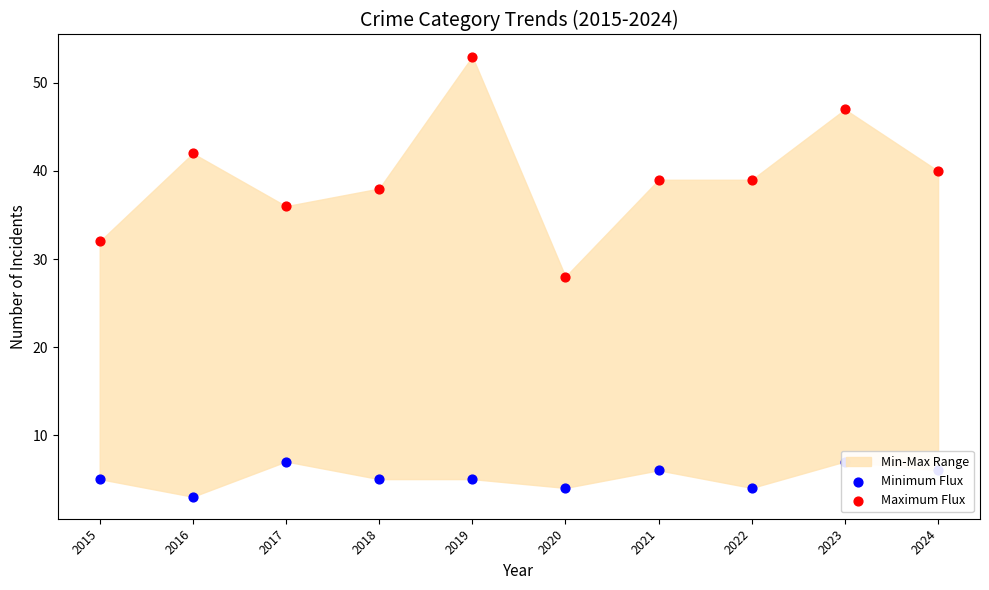

Which series has the largest Y range (max minus min)?

Maximum Flux